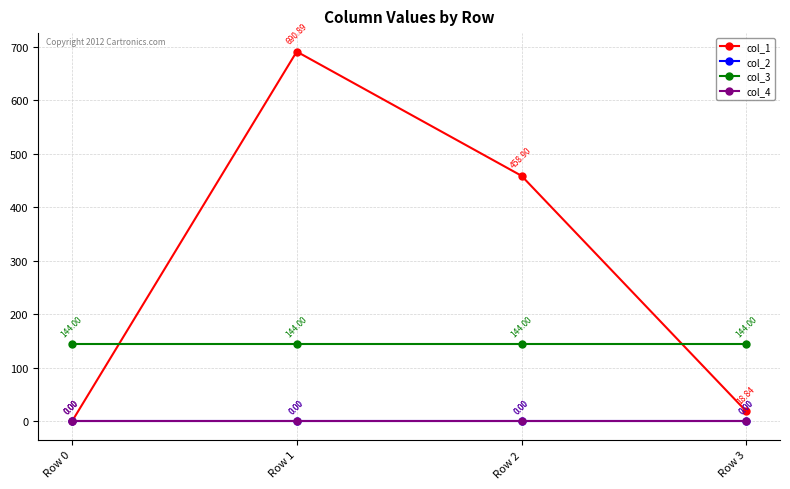

True or false: col_2 and col_3 intersect in this chart.

False